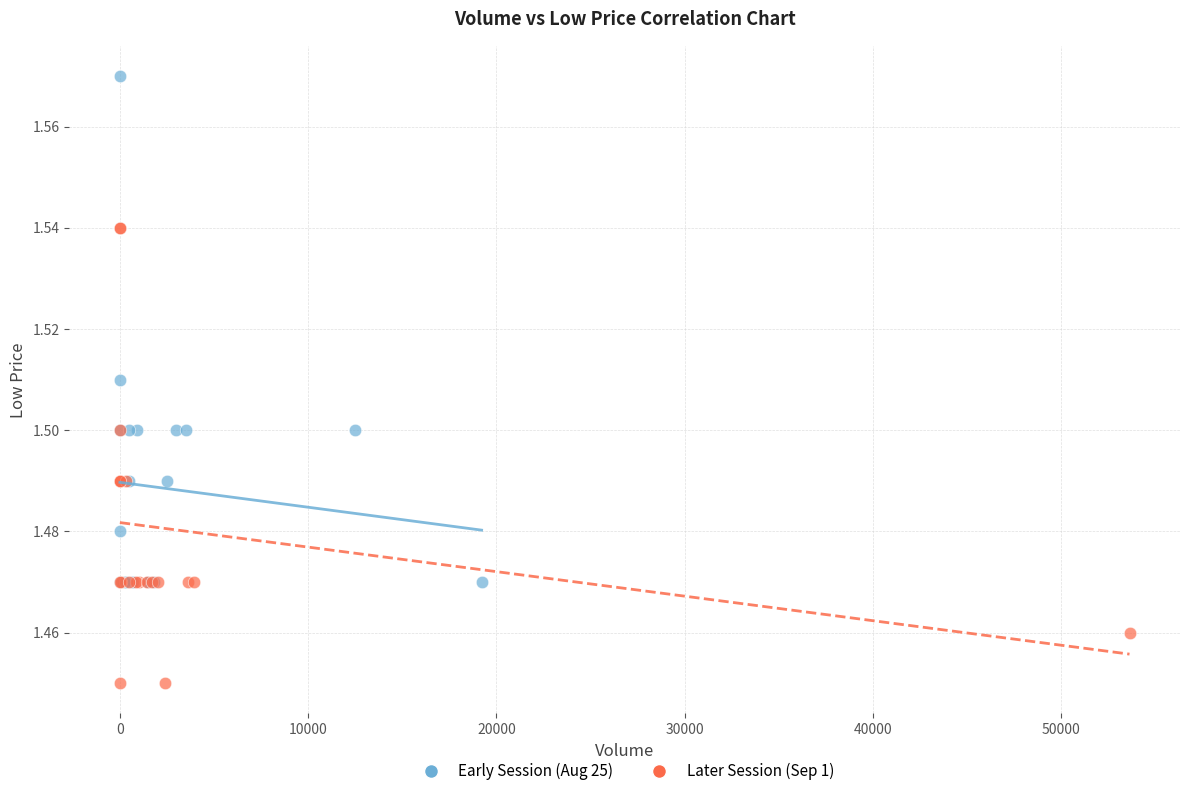

Which series has the largest Y range (max minus min)?

Early Session (Aug 25)